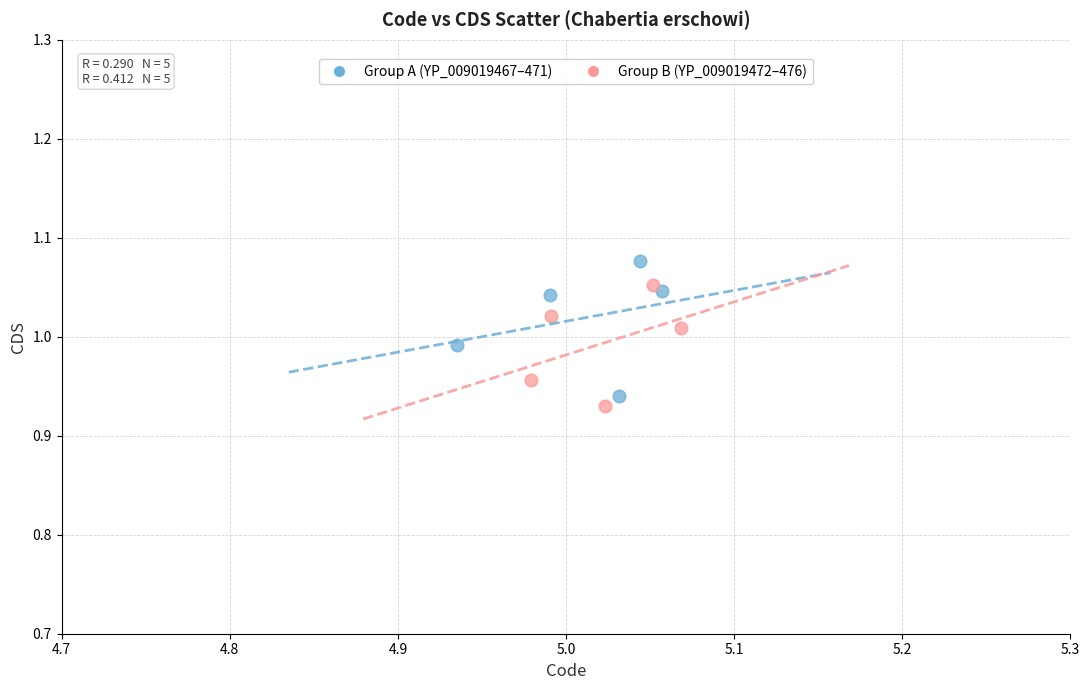

What are all the series names shown in the legend?

Group A (YP_009019467–471), Group B (YP_009019472–476)